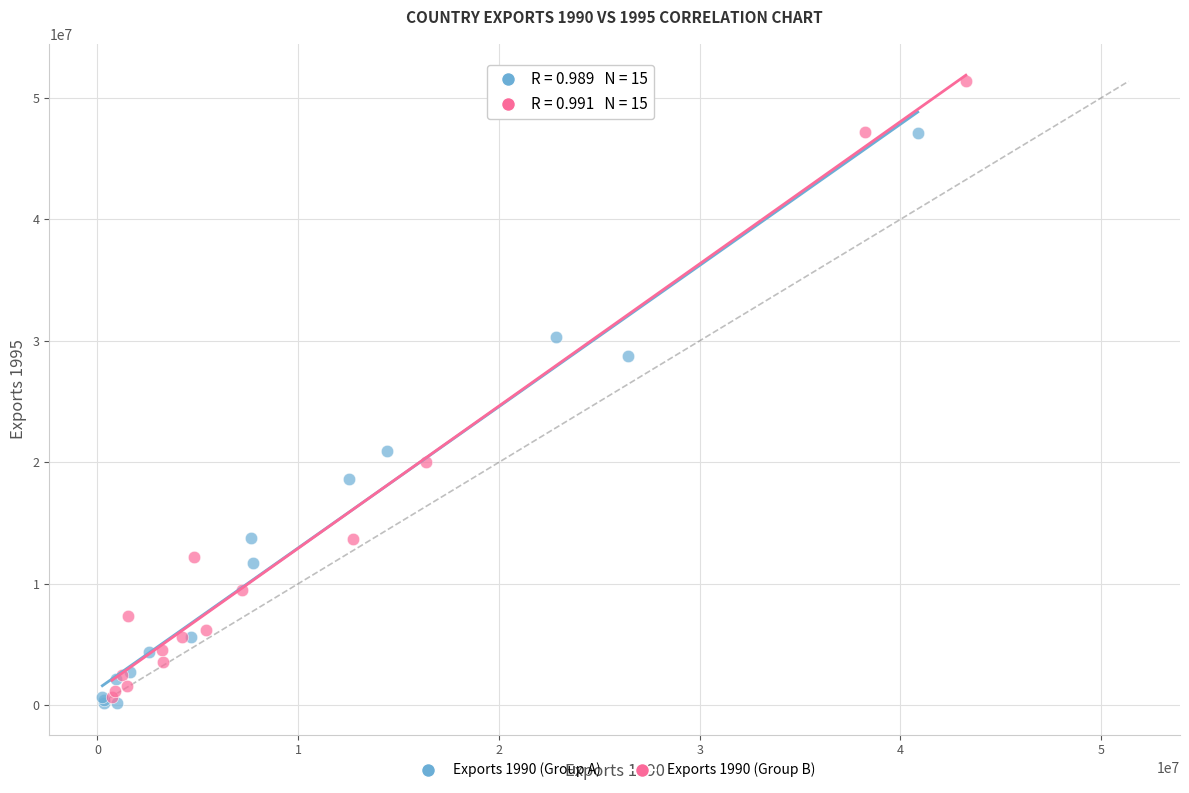

What are all the series names shown in the legend?

Exports 1990 (Group A), Exports 1990 (Group B)